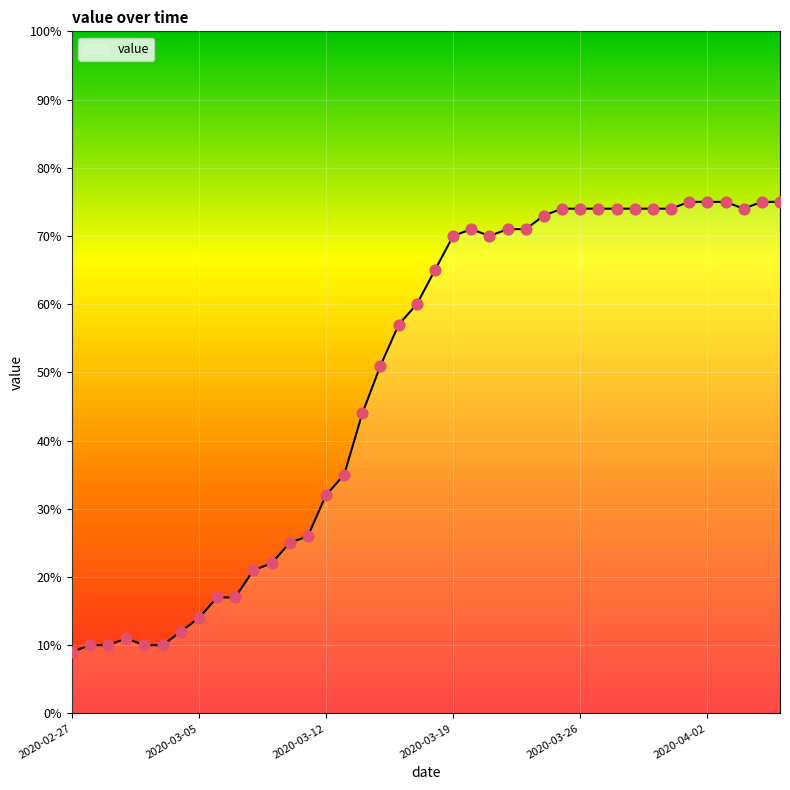

What is the greatest value displayed?

75